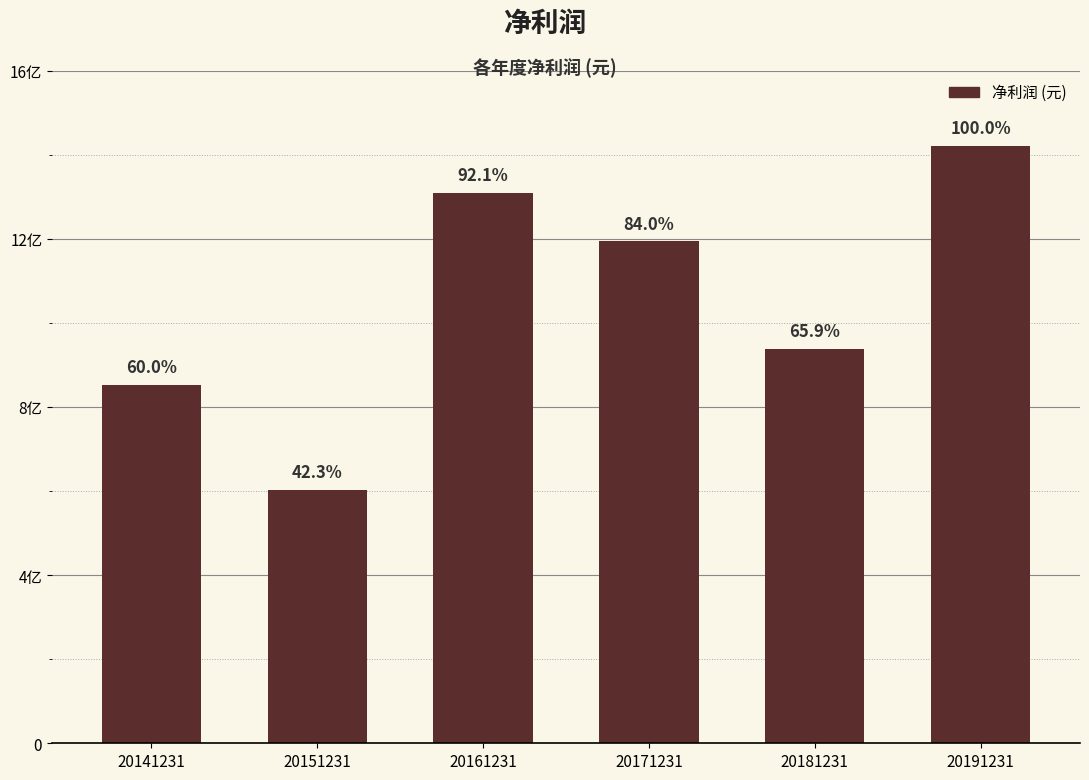

Does the chart contain any negative values?

No